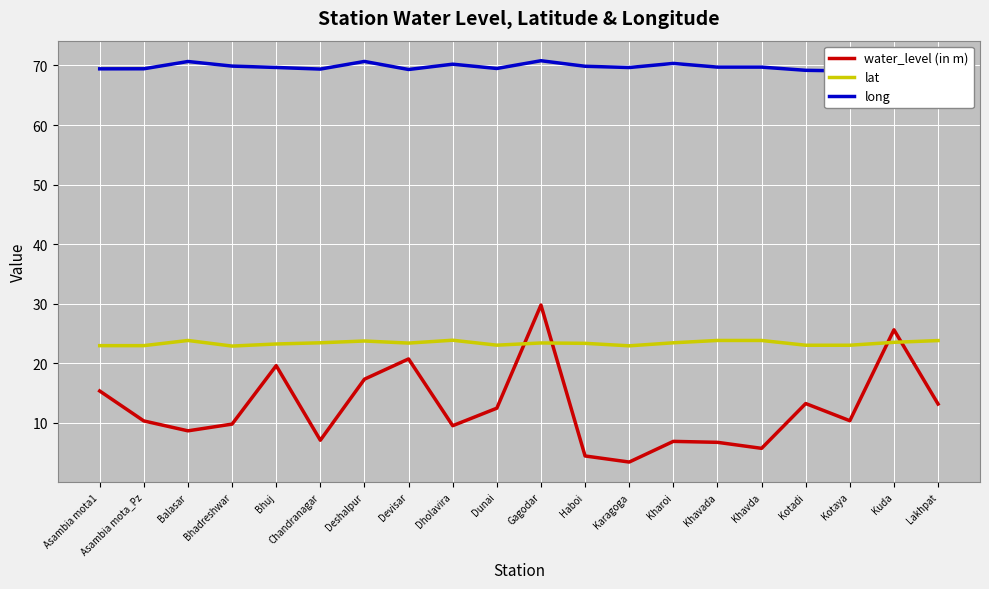

Reading right to left, what are all the values shown in this chart?

water_level (in m): 13.2	25.6	10.4	13.2	5.7	6.7	6.9	3.4	4.5	29.8	12.5	9.5	20.7	17.3	7.1	19.6	9.8	8.7	10.3	15.4
lat: 23.8	23.5	23.0	23.0	23.8	23.8	23.4	22.9	23.4	23.4	23.1	23.9	23.4	23.8	23.4	23.2	22.9	23.8	23.0	23.0
long: 68.8	70.4	69.1	69.2	69.7	69.7	70.3	69.7	69.9	70.8	69.5	70.2	69.3	70.7	69.4	69.7	69.9	70.7	69.5	69.4